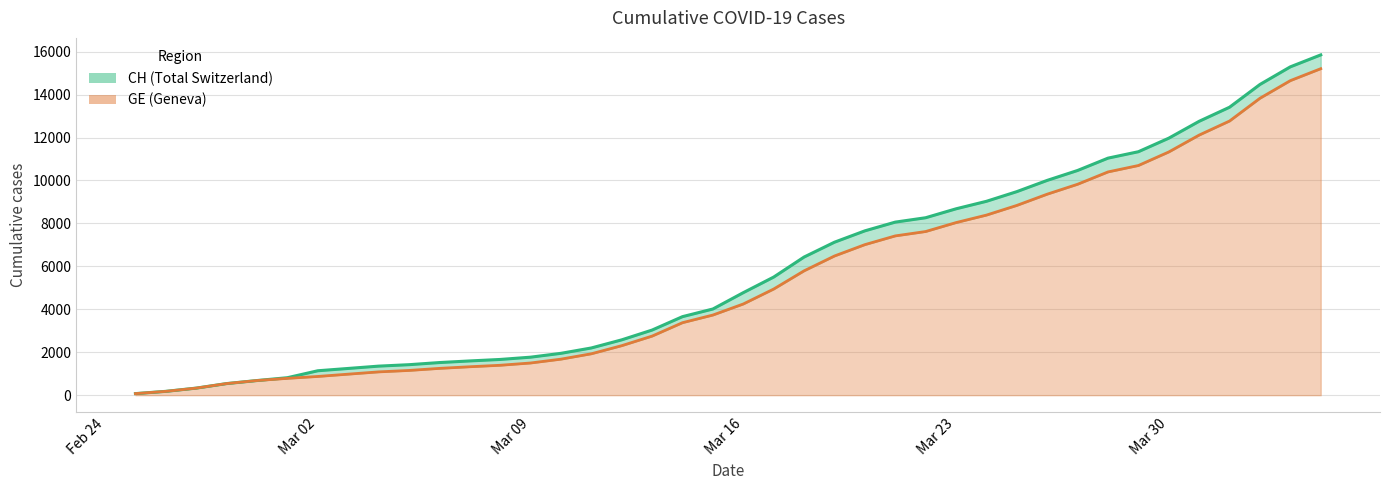

At which category is the sum across all series the highest?

2020-04-04